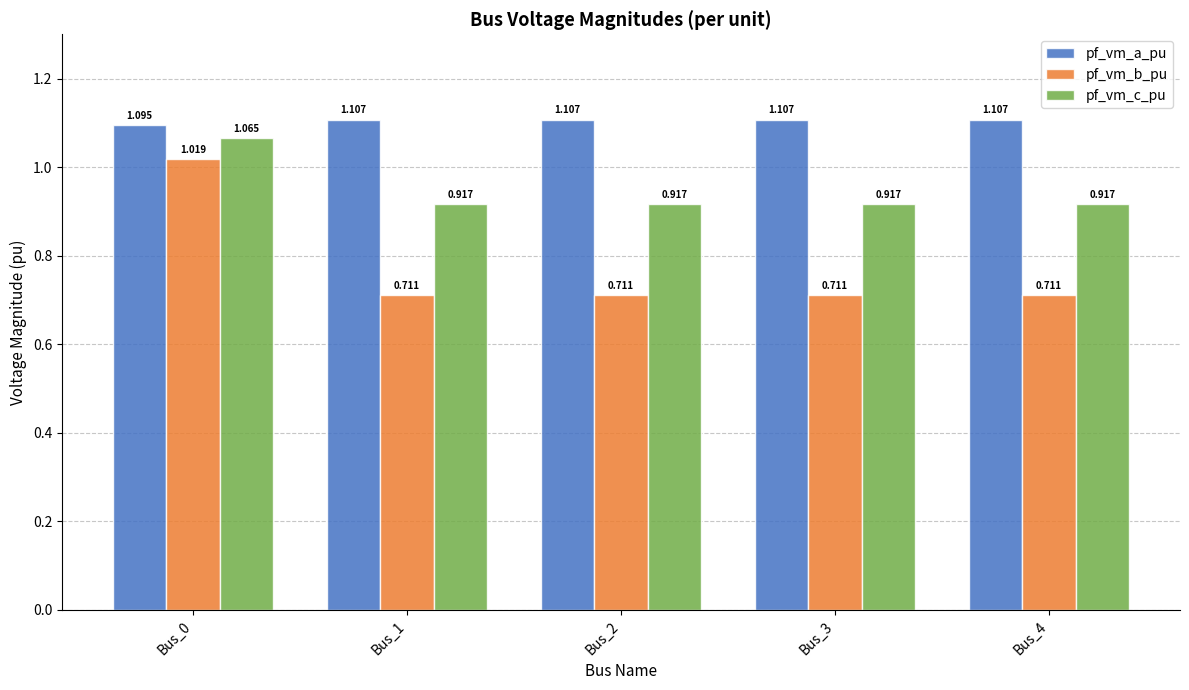

What is the total value across all series at Bus_1?

2.7